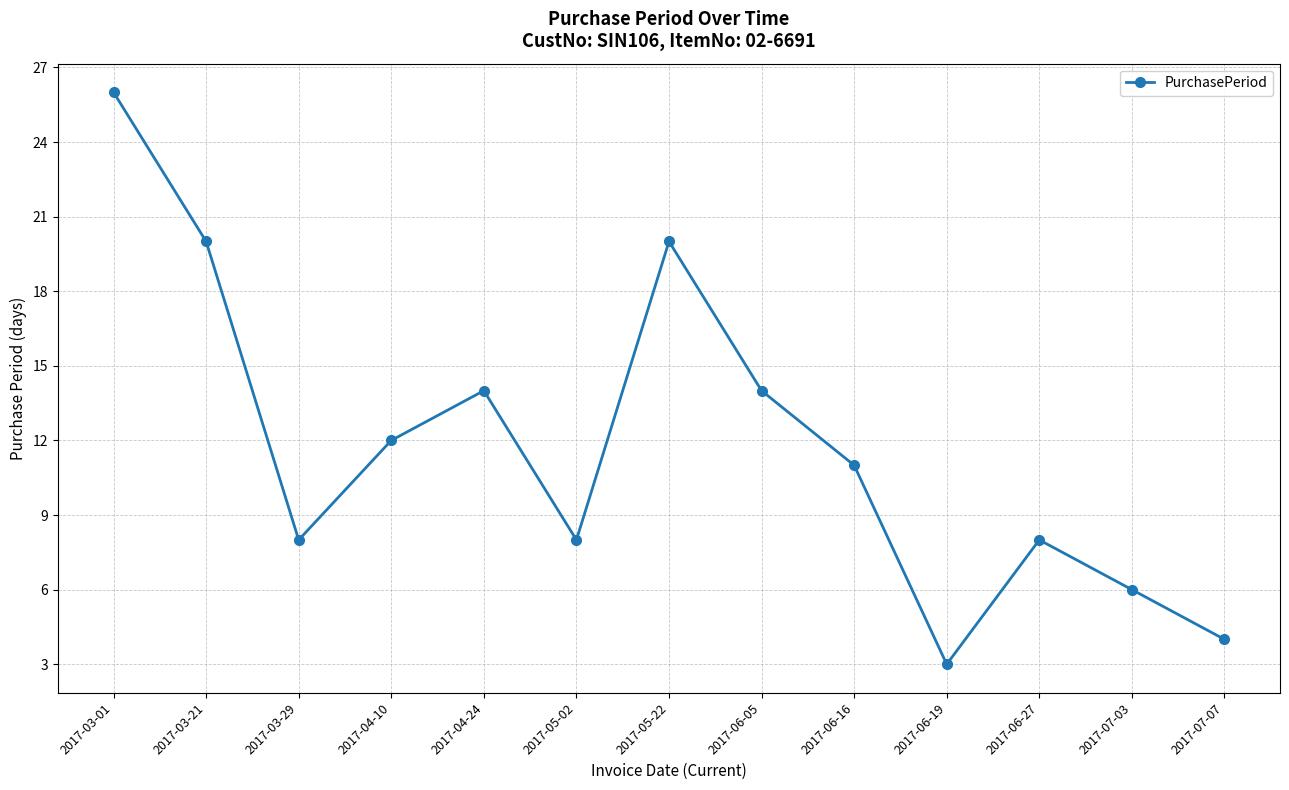

What is the change in value from 2017-05-22 to 2017-07-03?

-14